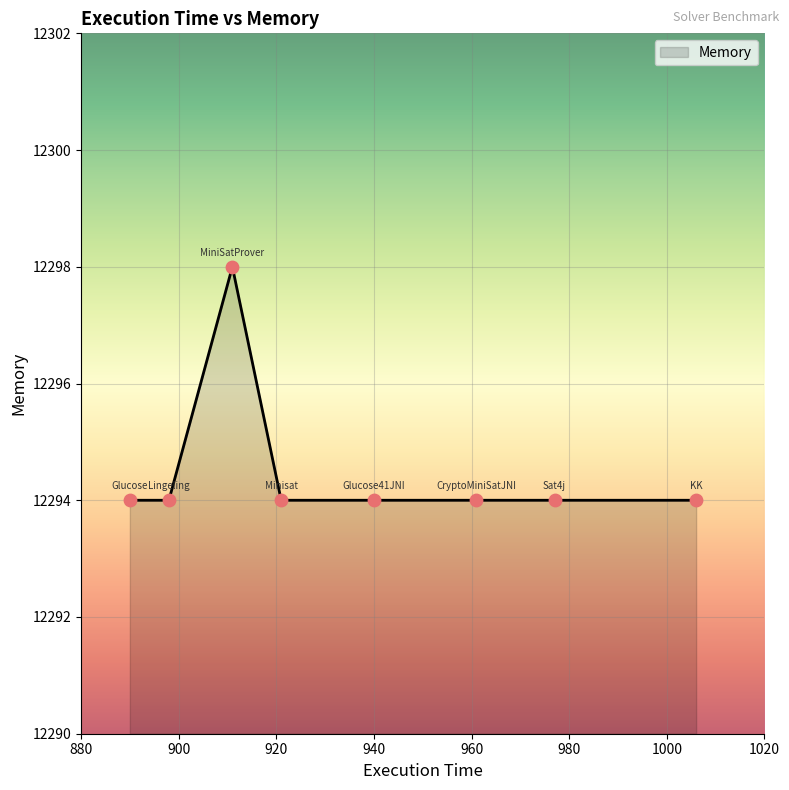

What is the minimum value shown in the chart?

12294